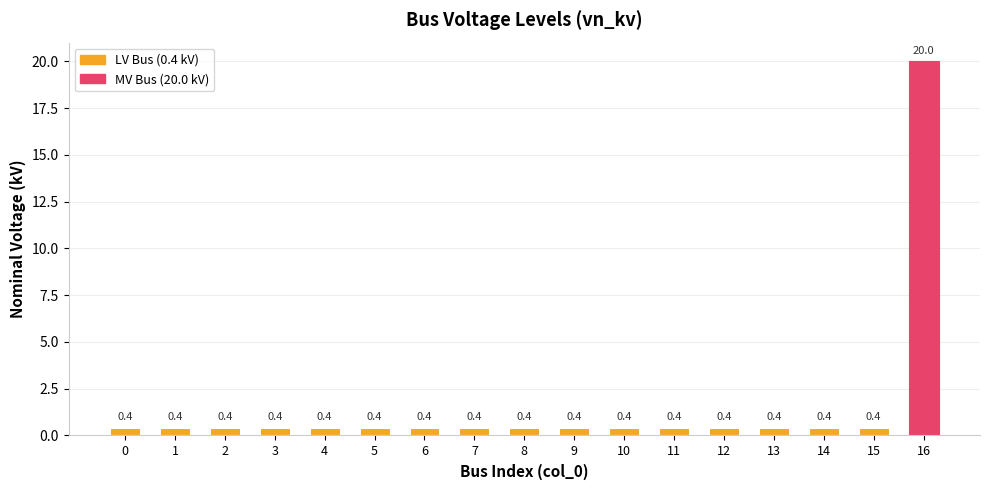

Reading left to right, transcribe all the data shown in this chart.

0.4	0.4	0.4	0.4	0.4	0.4	0.4	0.4	0.4	0.4	0.4	0.4	0.4	0.4	0.4	0.4	20.0